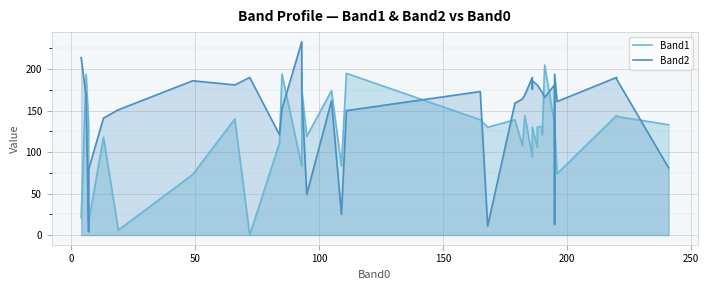

Reading left to right, what are all the values shown in this chart?

Band1: 21	194	134	16	118	6	73	140	0	111	194	83	196	176	119	174	83	195	139	130	139	108	144	94	114	130	106	130	131	121	205	133	133	107	107	133	74	144	143	133
Band2: 214	167	4	79	141	151	186	181	190	121	152	233	171	171	49	162	25	150	173	11	159	164	169	190	176	186	181	181	172	172	166	181	173	171	13	194	161	190	188	81